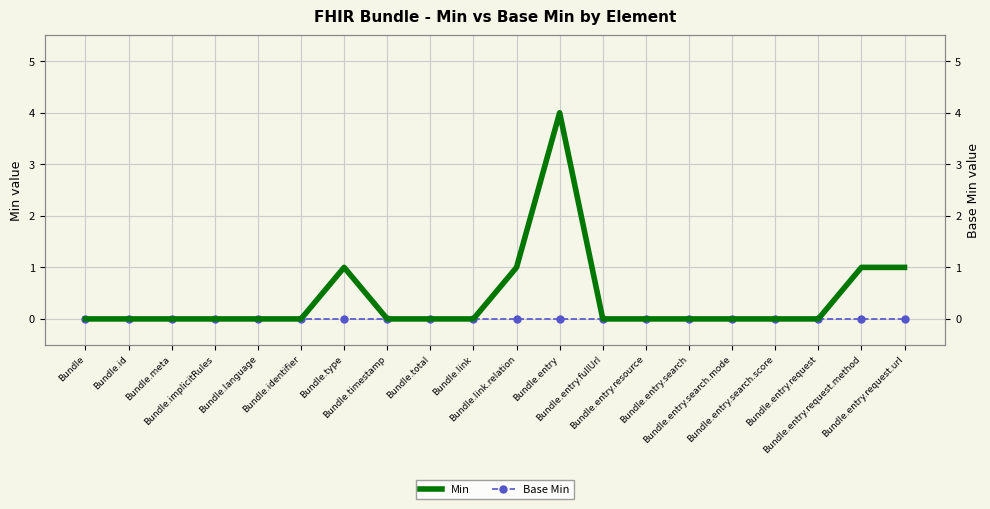

At which label does Min reach its peak?

Bundle.entry